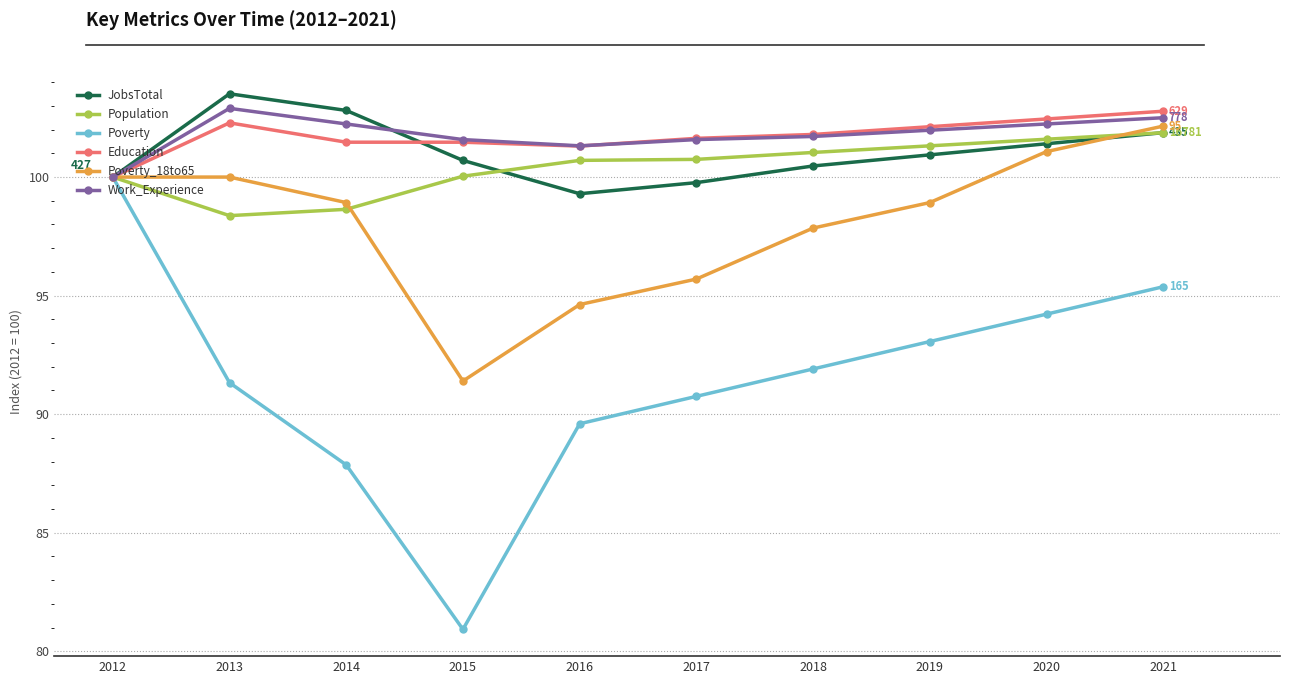

Which series has the widest spread of values?

Poverty